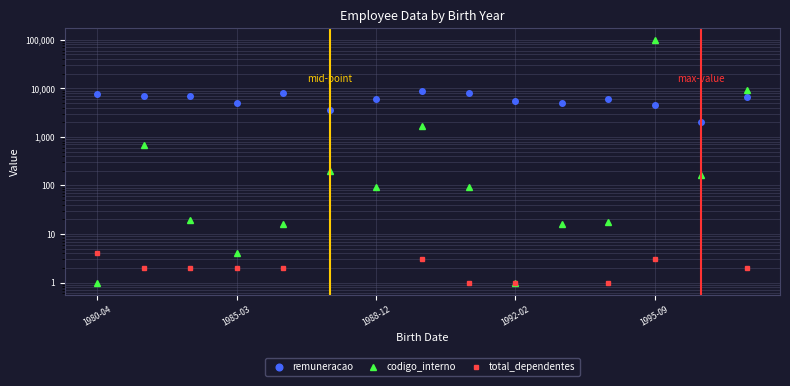

What are all the series names shown in the legend?

remuneracao, codigo_interno, total_dependentes